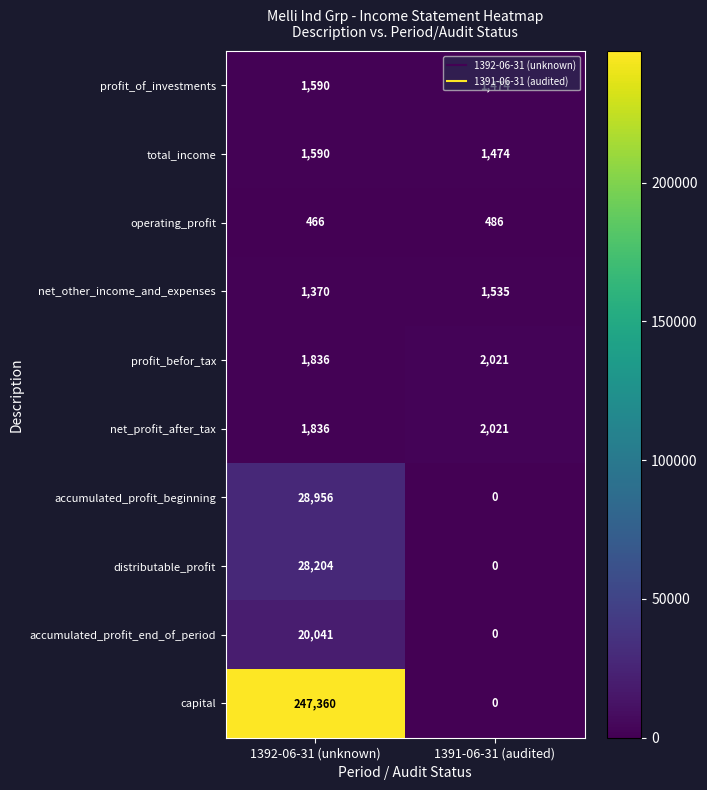

What is the highest value of the operating_profit series?

486